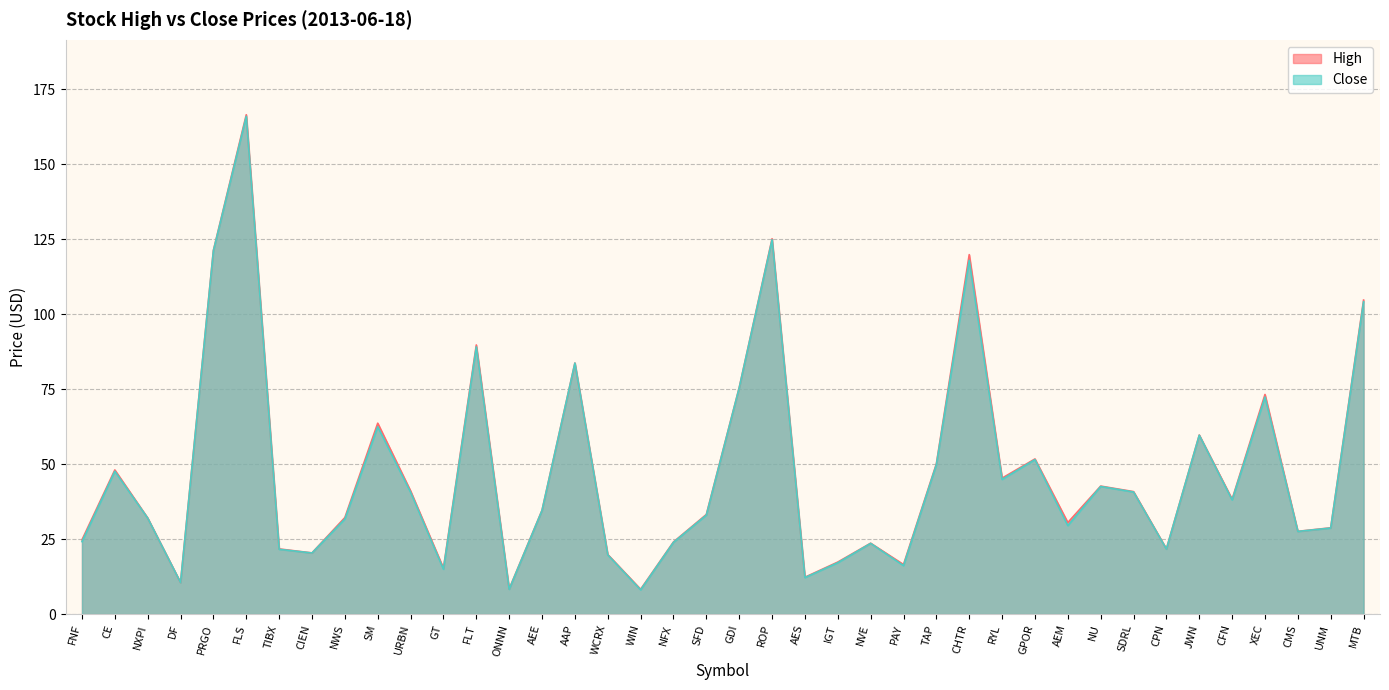

What is the difference between the maximum and minimum values in the High series?

158.2